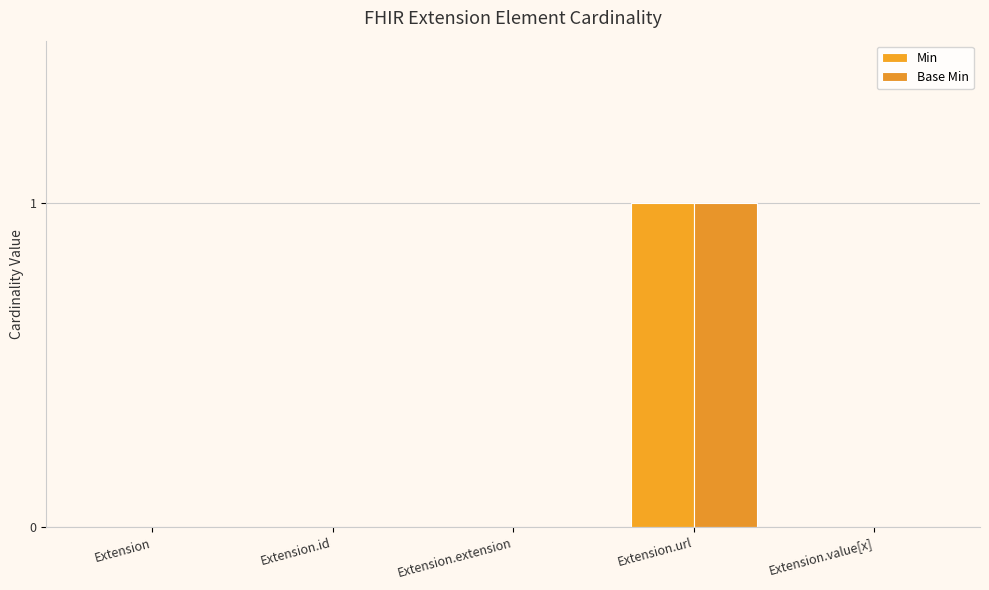

The Base Min series shows 1 at Extension.url. True or false?

True